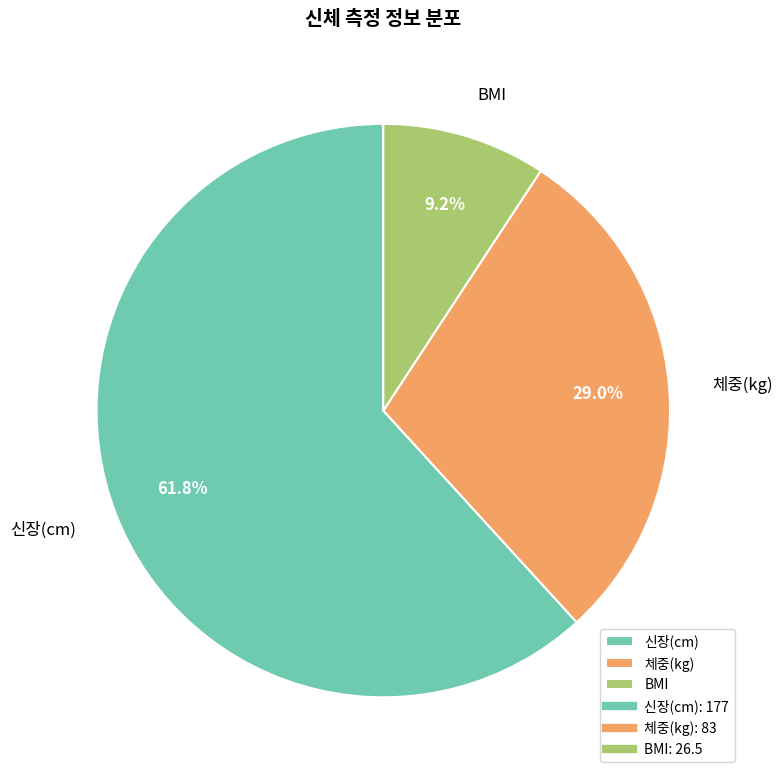

To the nearest percent, what is the average slice percentage?

33%